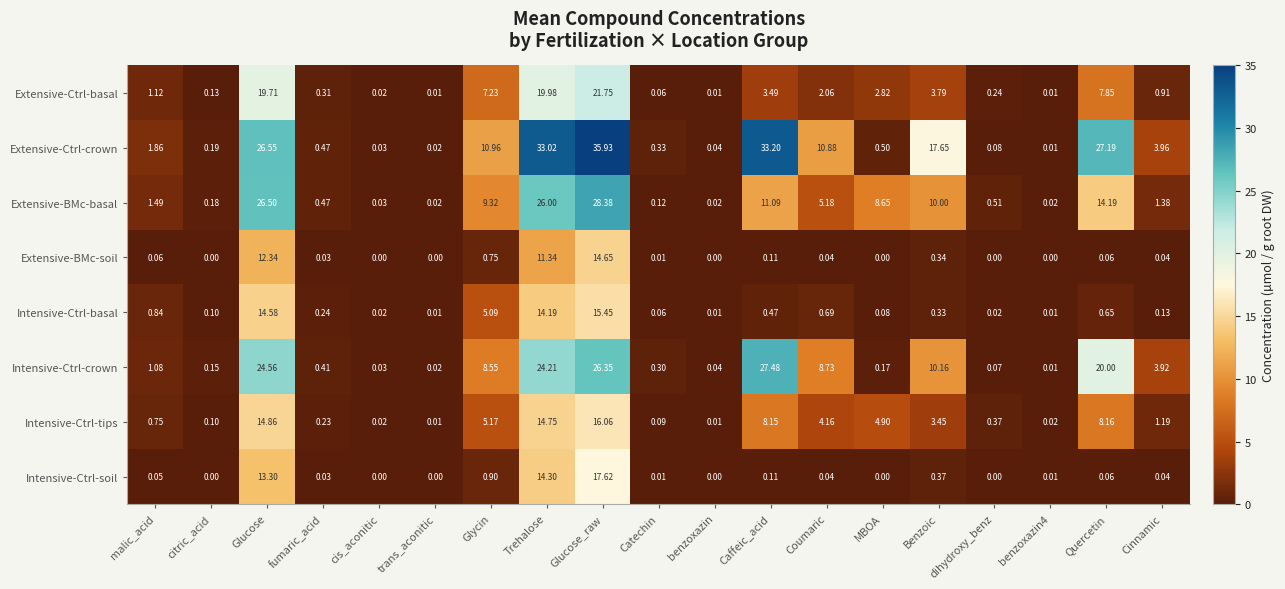

Which series has the largest range (max minus min)?

Extensive-Ctrl-crown